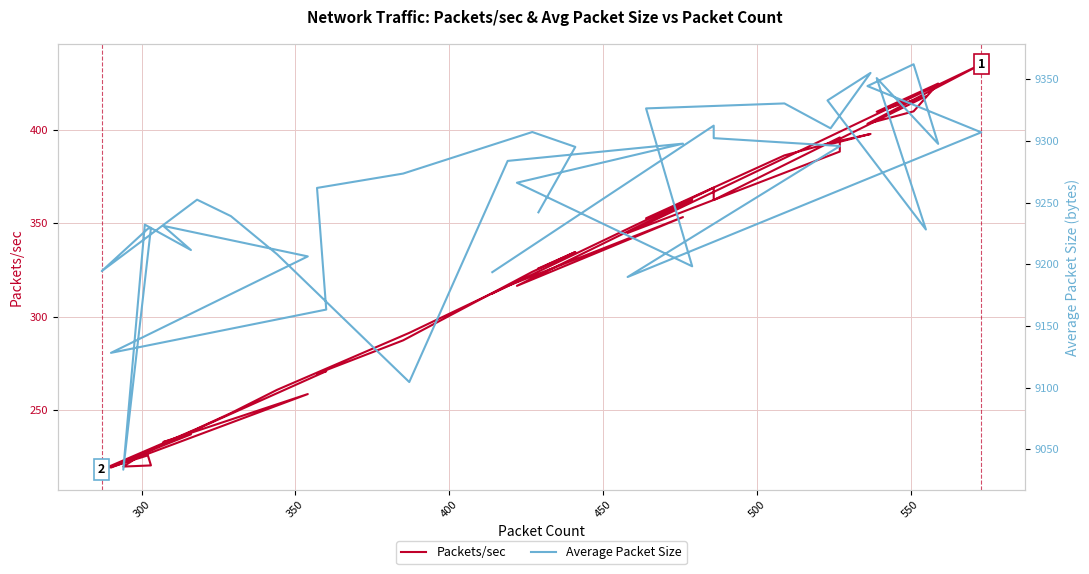

Does the chart display data point markers on the line(s)?

No